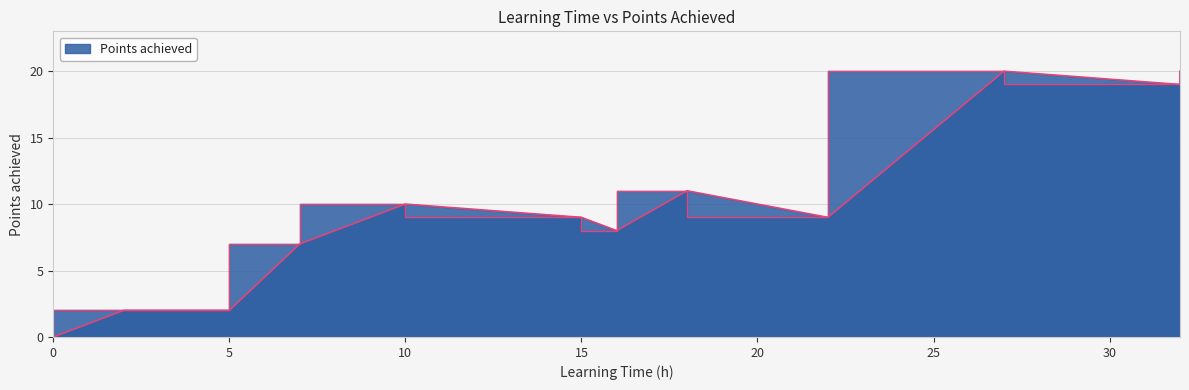

Does the chart have visible grid lines?

Yes